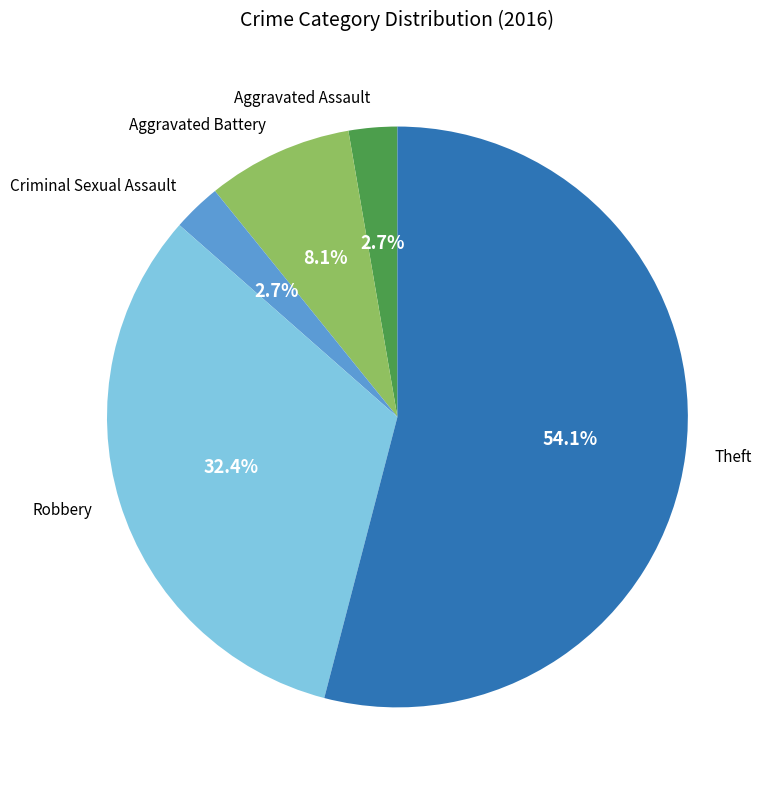

Which has a higher value, Theft or Aggravated Assault?

Theft